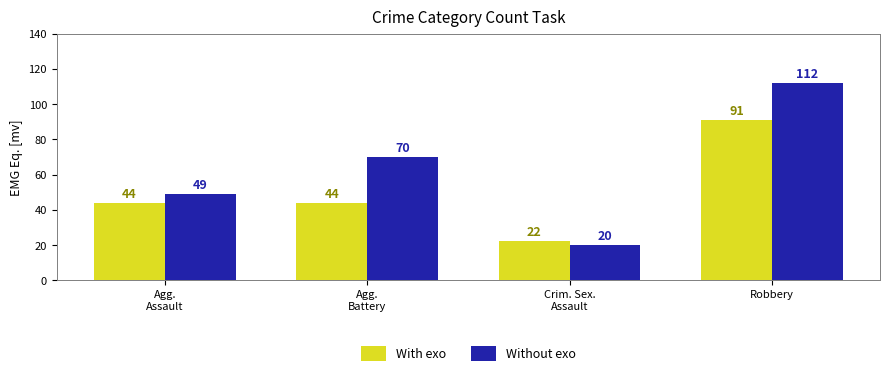

Is the value of Without exo at Crim. Sex.
Assault greater than the value of With exo at Agg.
Battery?

No